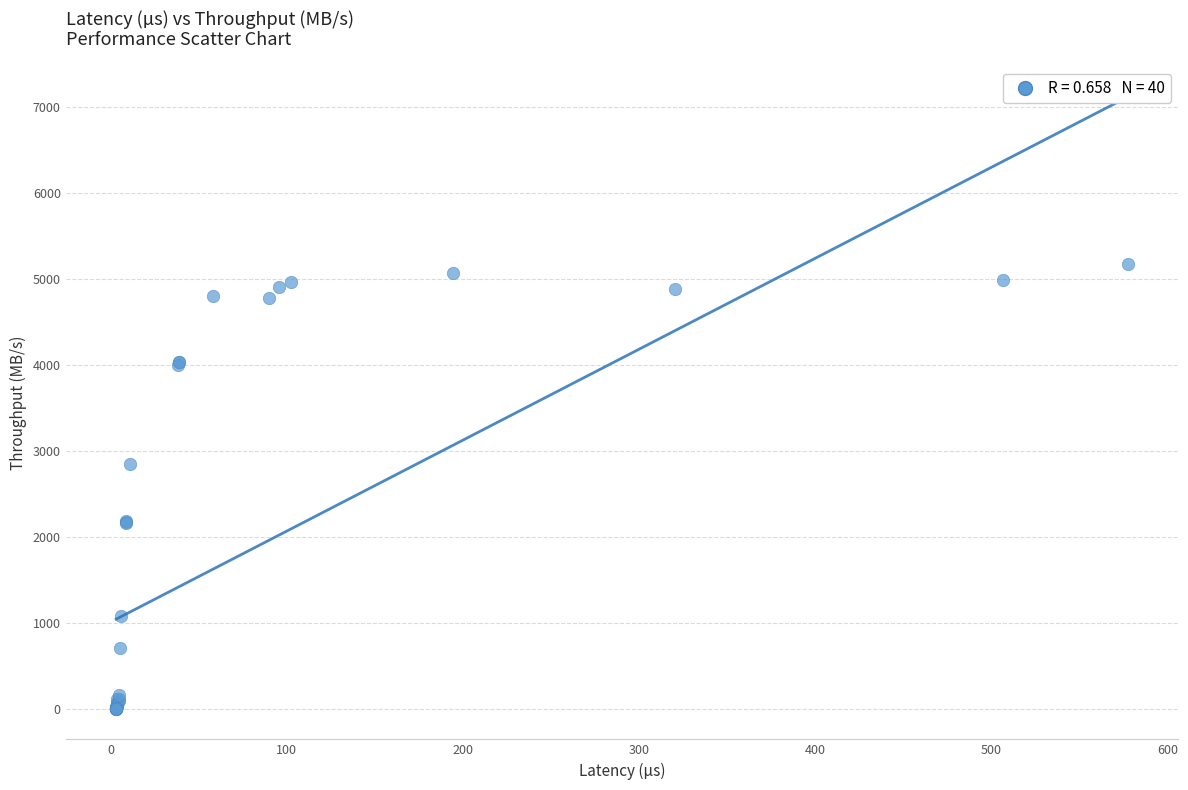

What Y value in the scatter plot is closest to 2588?

2841.8